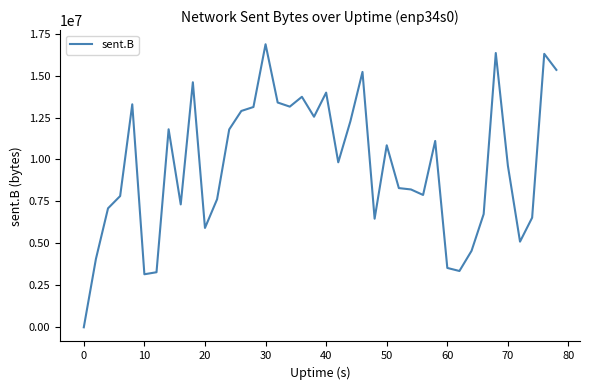

What is the difference between the maximum and minimum values?

16867380